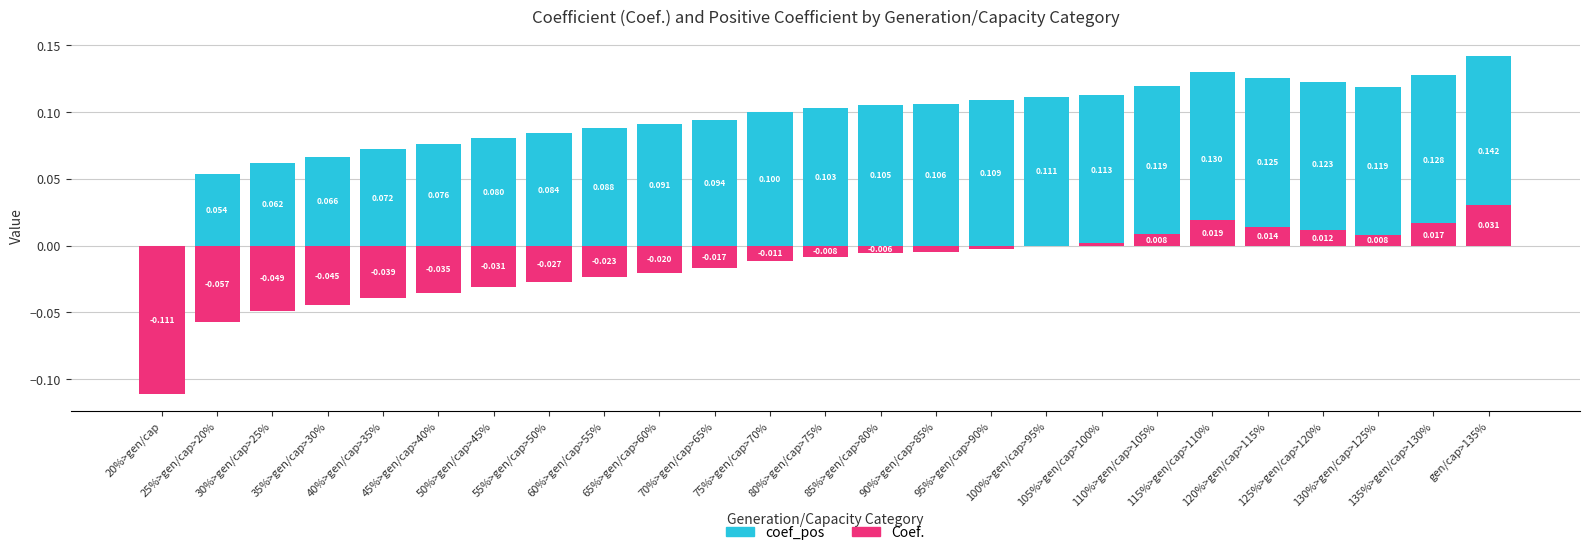

List the series in order of their overall mean, highest first.

coef_pos, Coef.